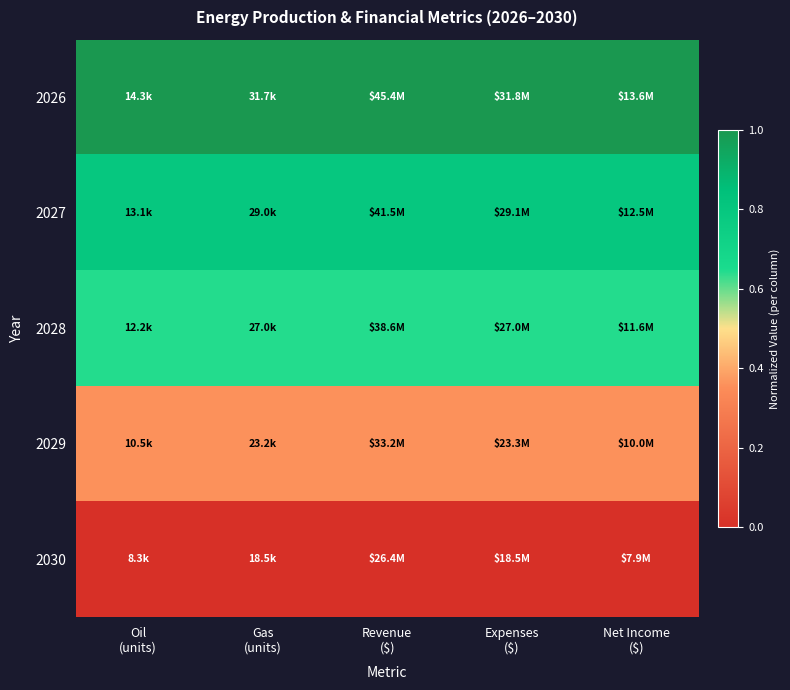

At which category is the sum across all series the highest?

Oil
(units)